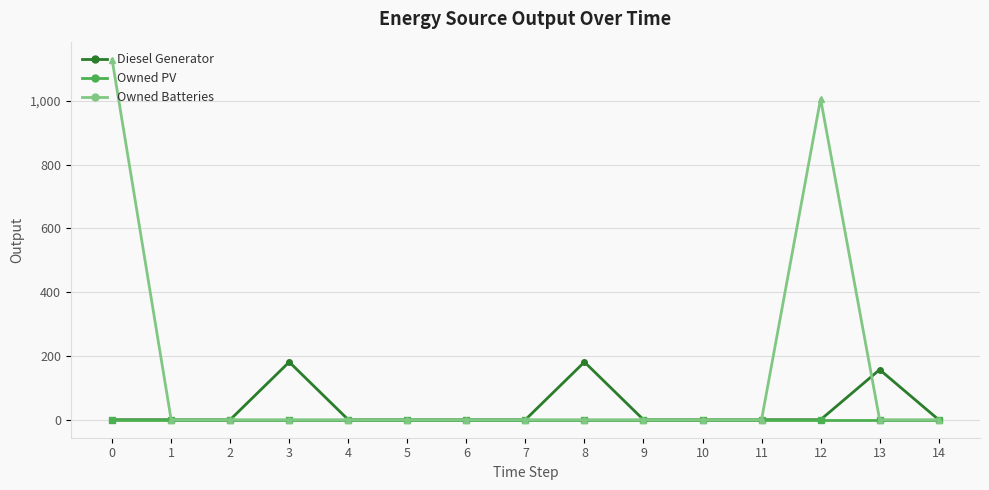

Count the number of categories in the chart.

15